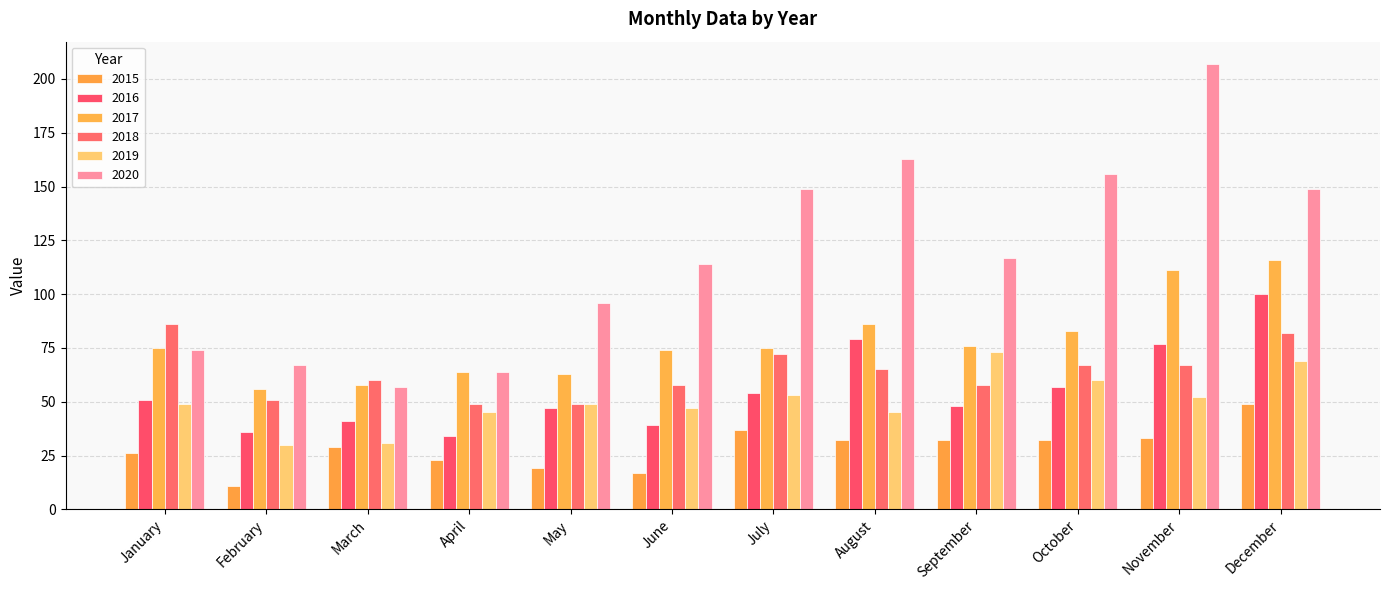

Which series has the largest range (max minus min)?

2020